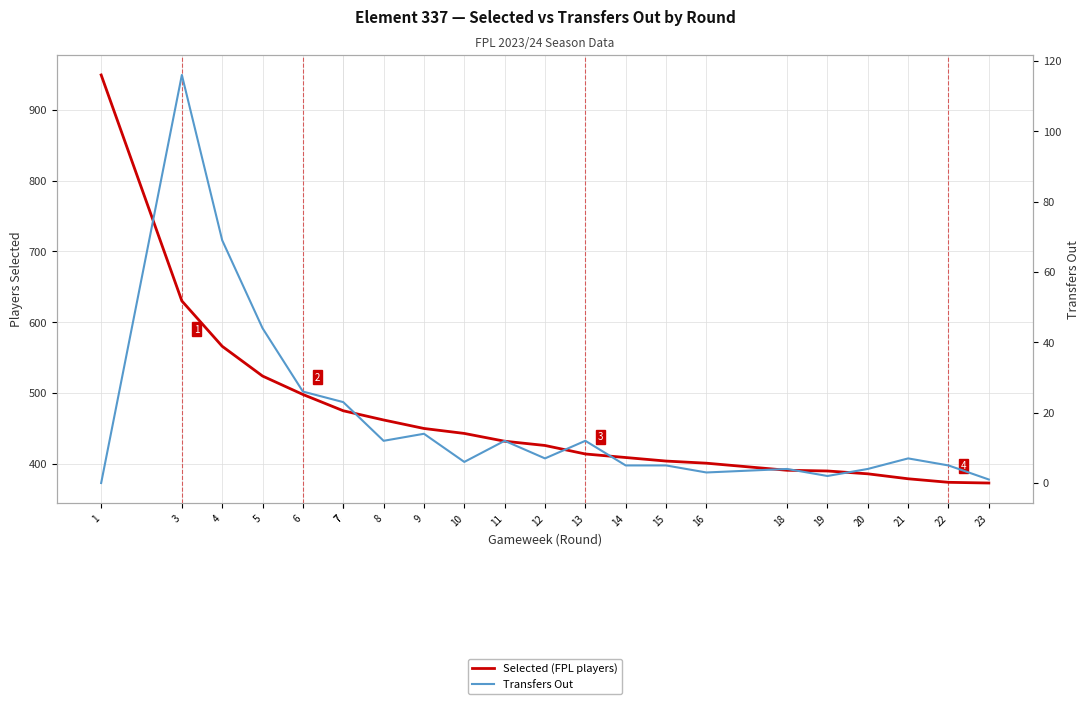

What value does the Selected (FPL players) series have at 14, to the nearest 100?

400